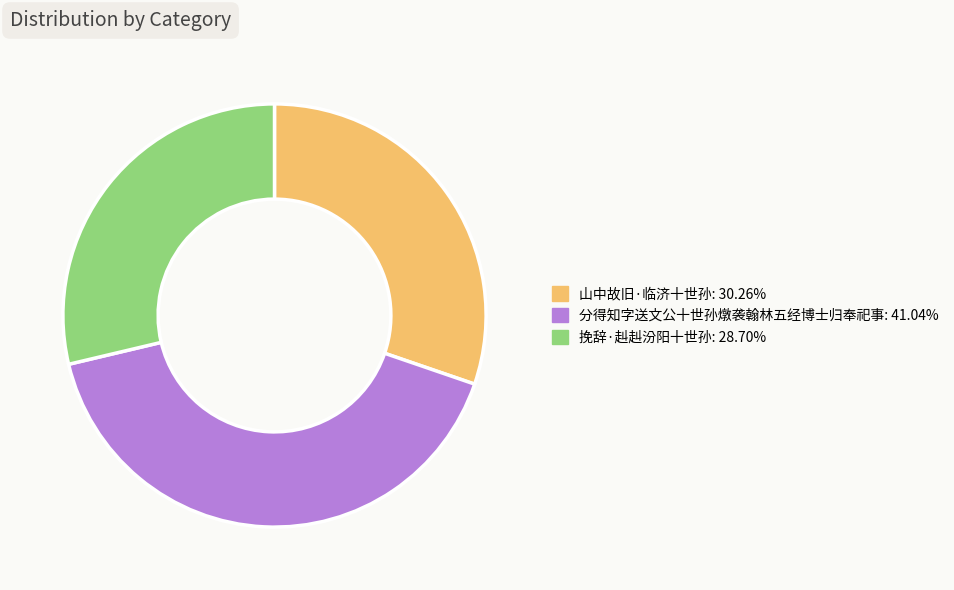

Do 分得知字送文公十世孙燉袭翰林五经博士归奉祀事 and 山中故旧·临济十世孙 together represent more than half of the pie?

Yes